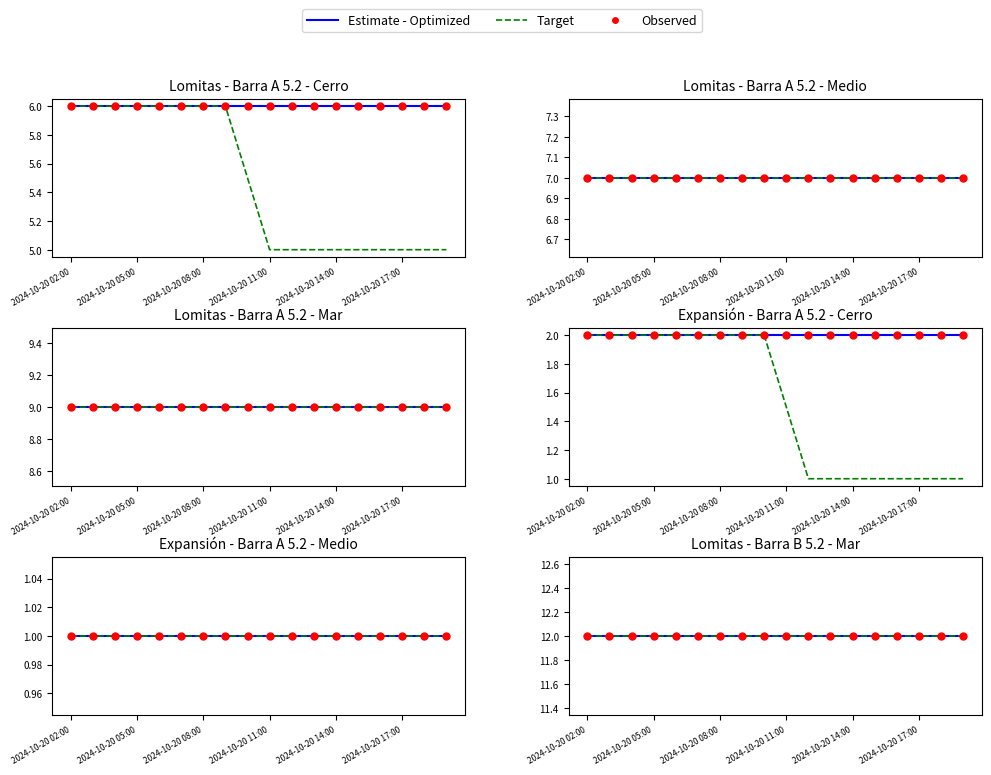

At how many categories does at least one series exceed 10?

18